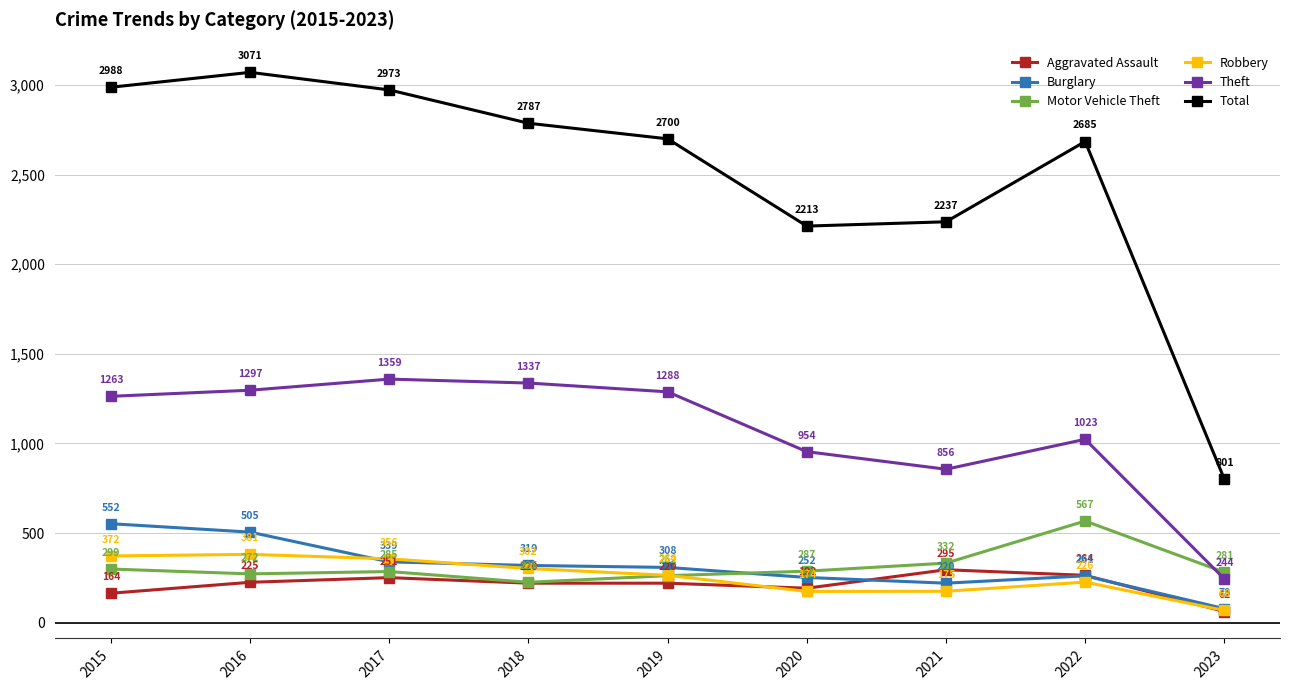

True or false: Theft and Burglary cross at least once.

False